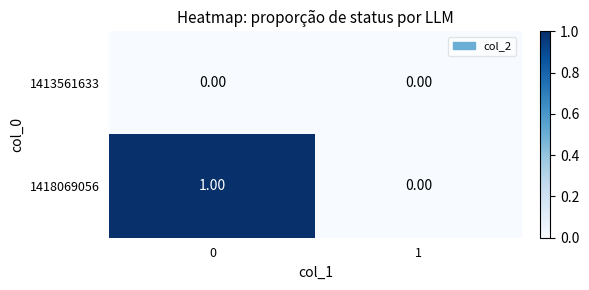

What is the maximum value shown in the chart?

1